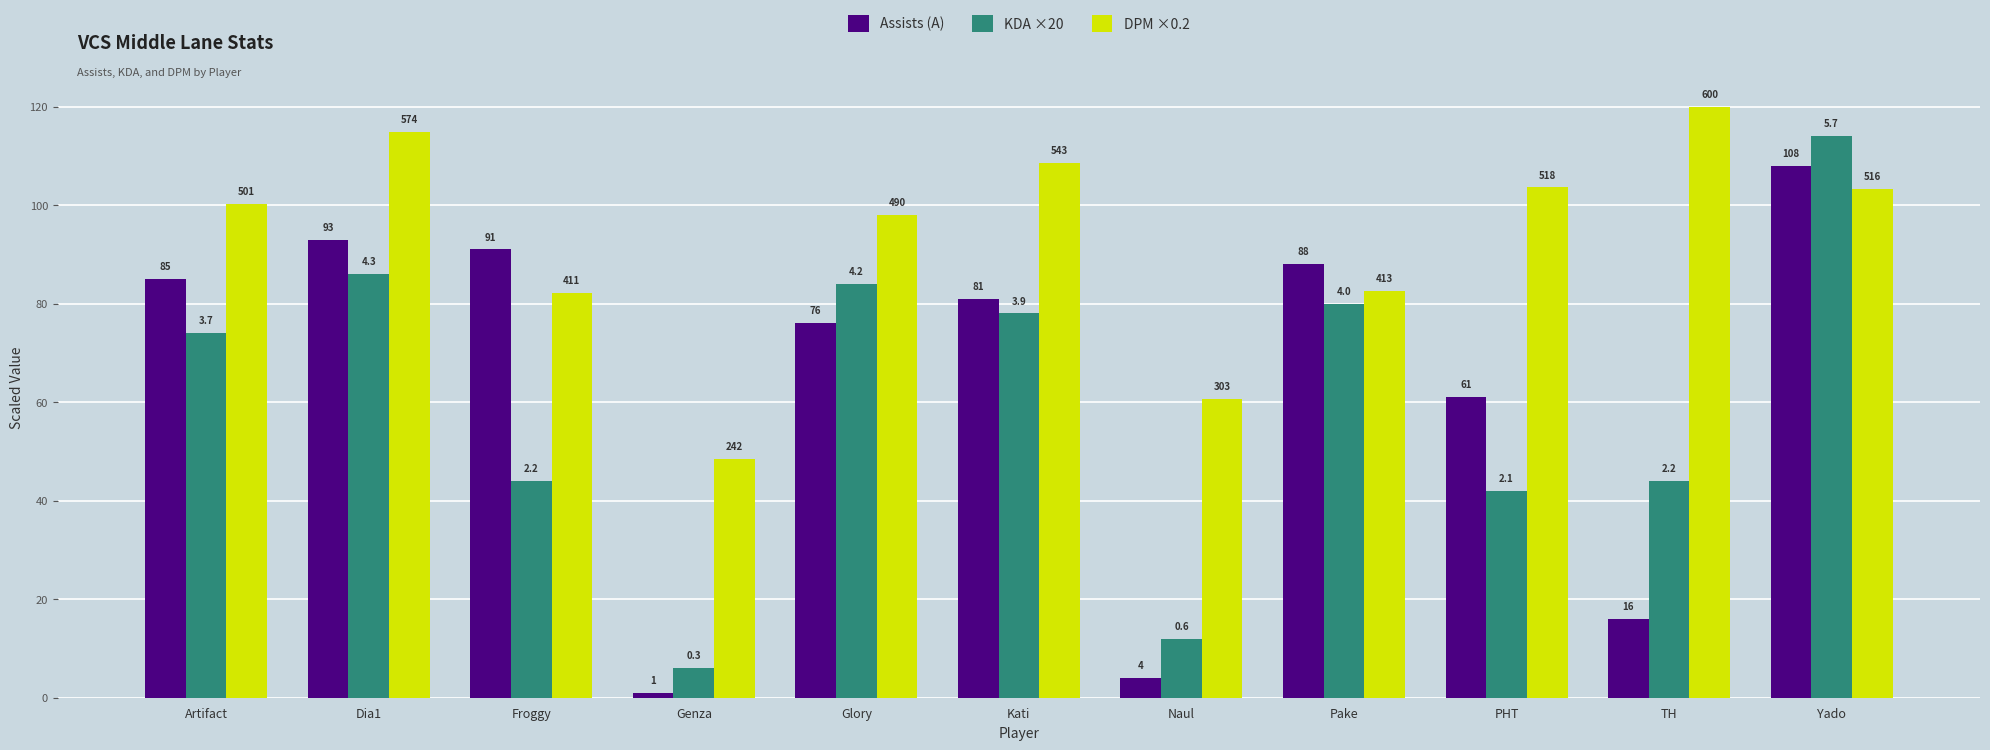

At how many categories does at least one series exceed 83?

9